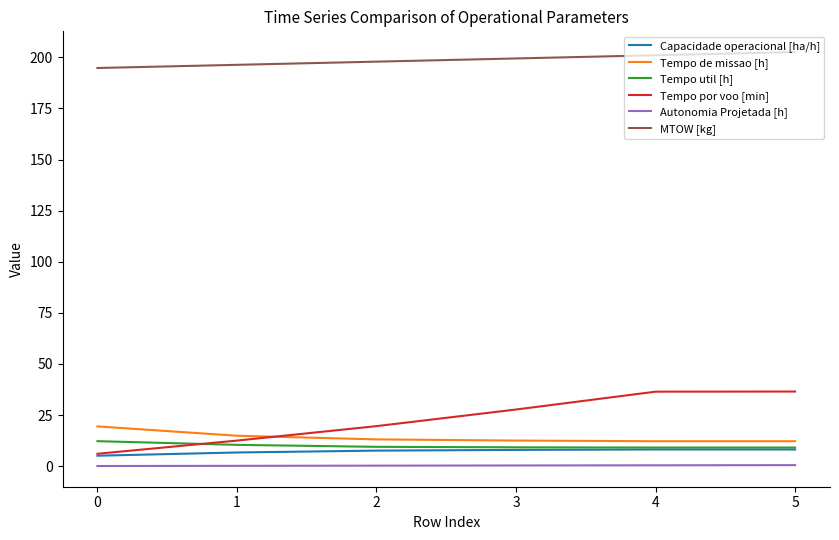

At how many categories does at least one series exceed 133?

6